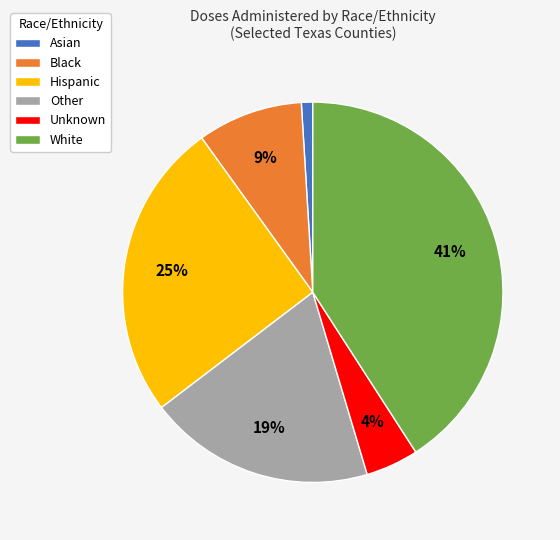

The Unknown slice represents 16% of the pie. True or false?

False